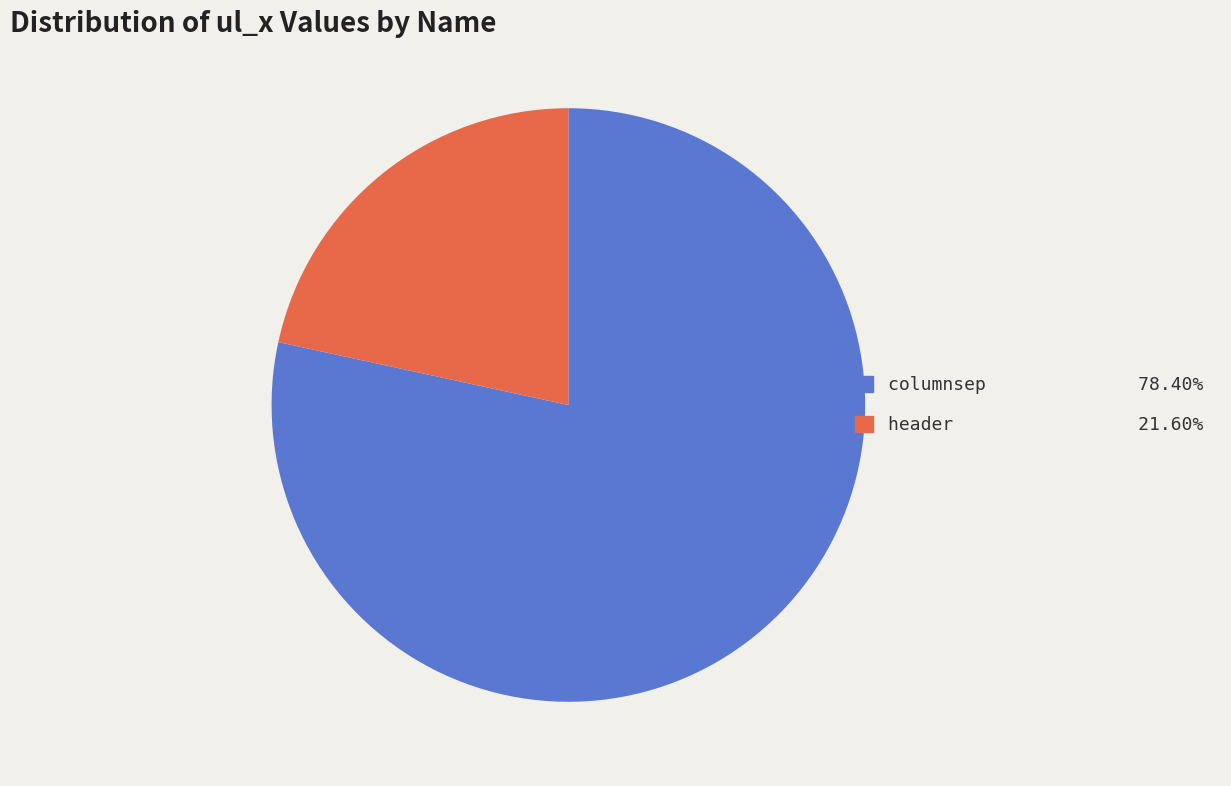

Which slice is the smallest?

header